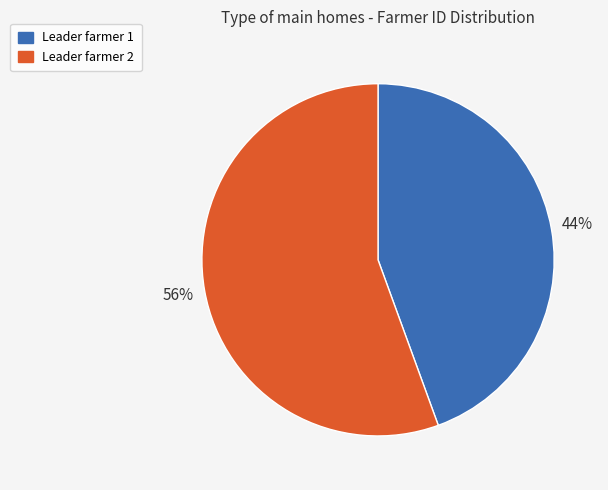

Is there a majority slice in this chart?

Yes